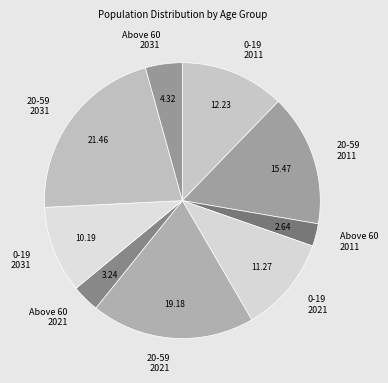

Does any single category account for the majority?

No